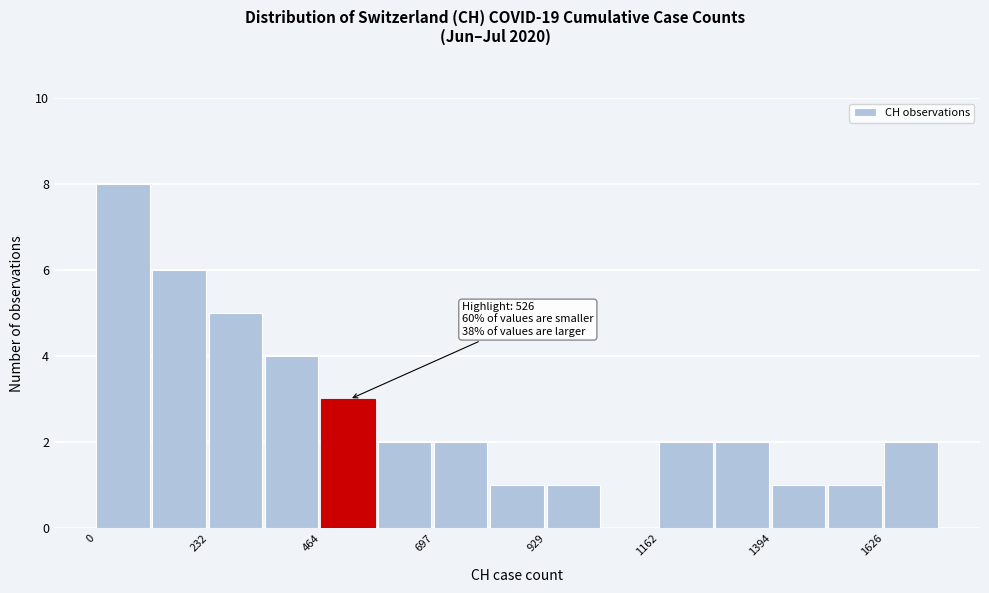

Read against the x-axis, roughly where is the centre of the tallest bar?

50